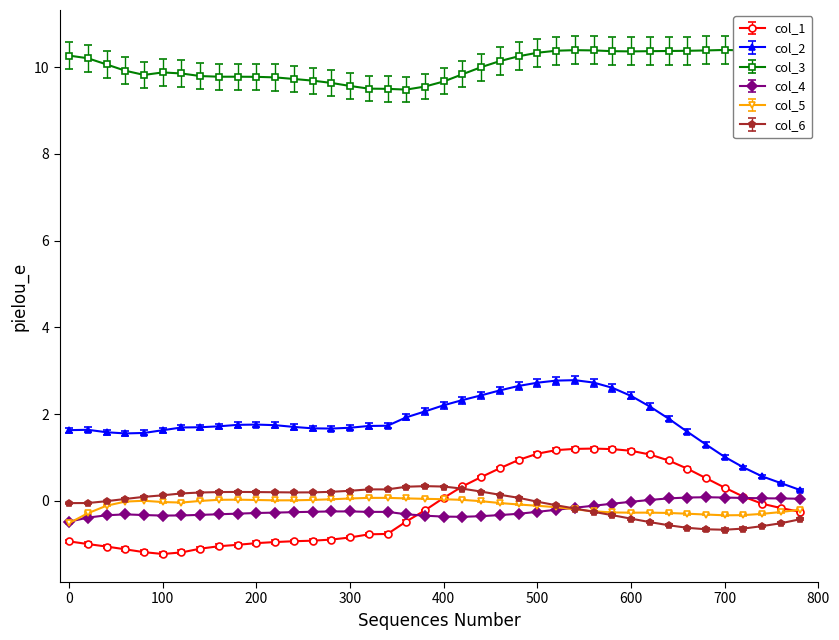

Which series has the largest total across all categories?

col_3